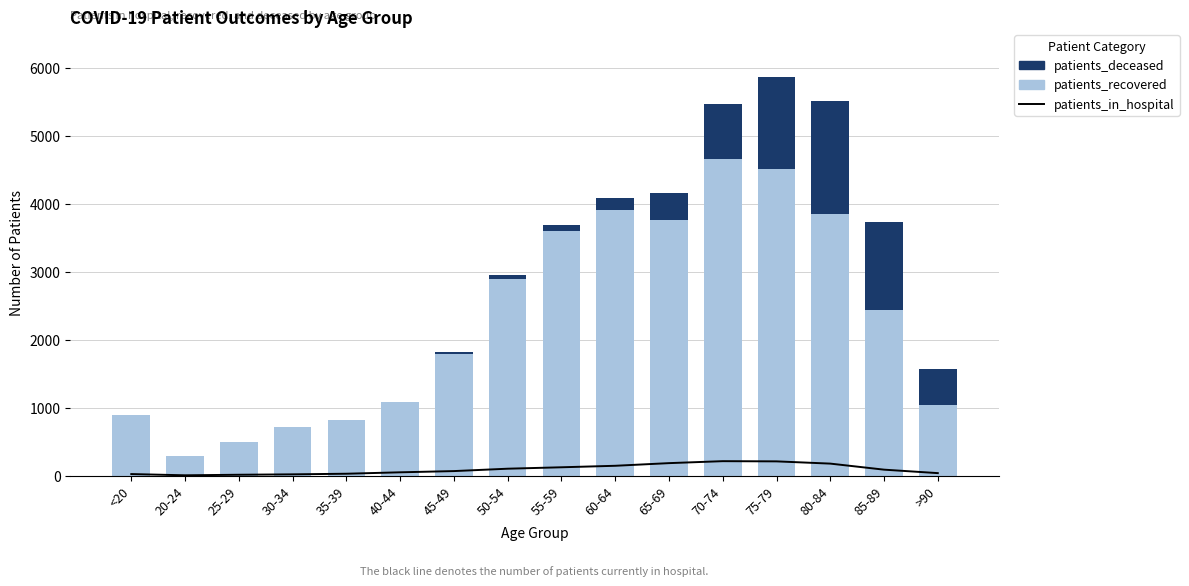

How many data points in patients_deceased are above 94?

7